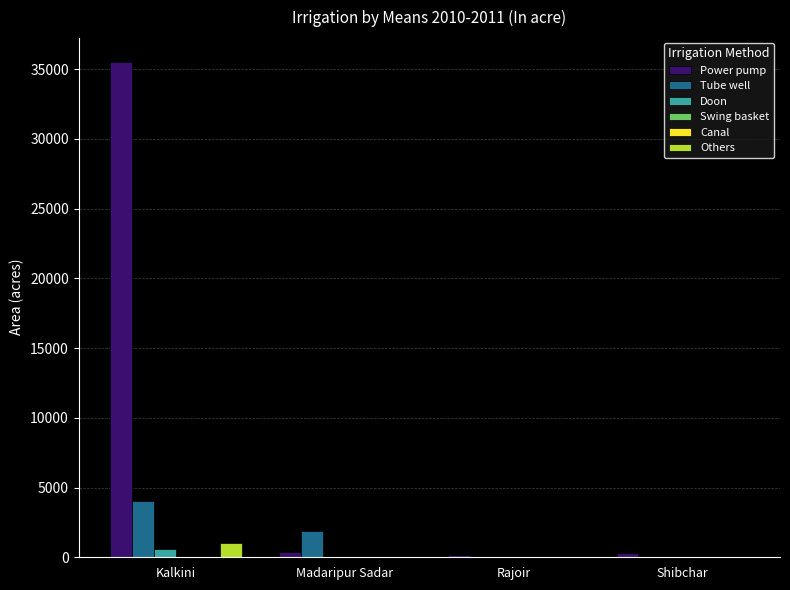

At which category is the sum across all series the highest?

Kalkini